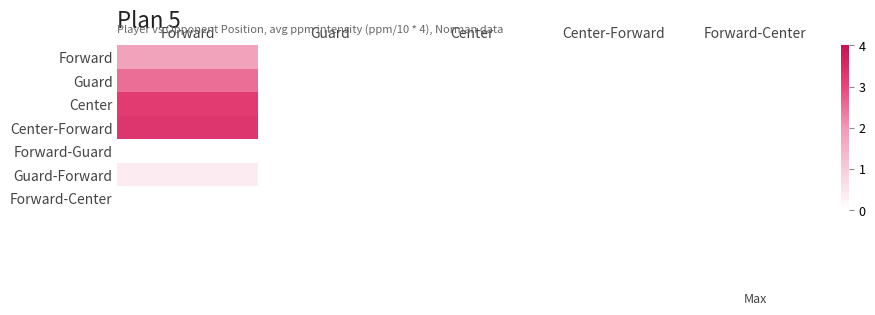

At which category does the chart reach its peak across all series?

Forward